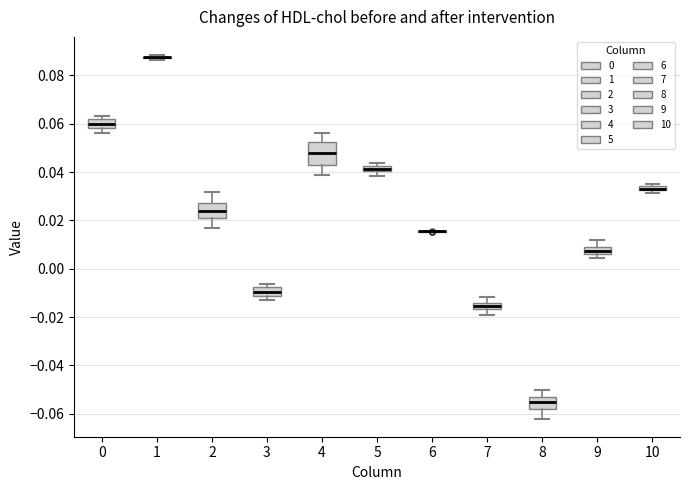

Where is the lower edge of the box at x = 5 on the y-axis? The values are not printed on the chart, so give them approximately, as read against the axis.

0.040